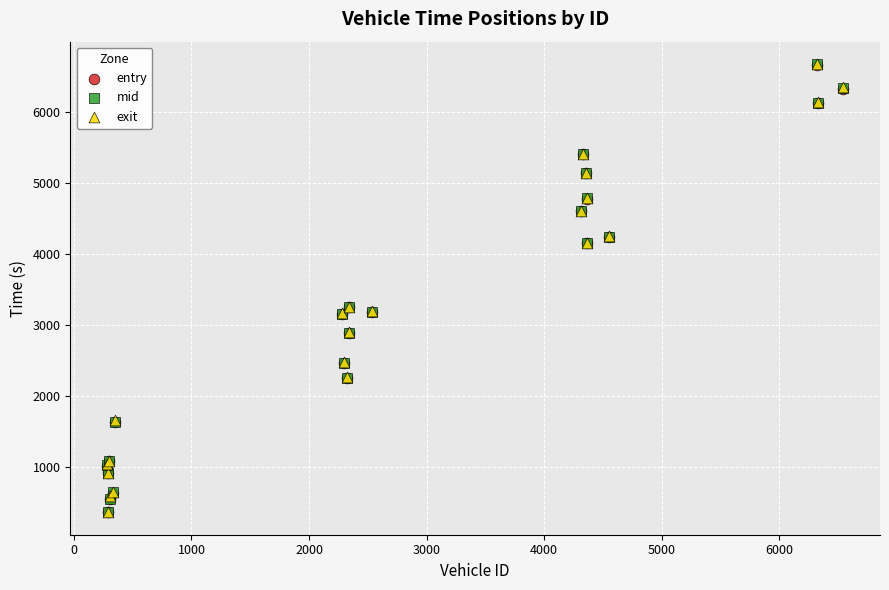

Which series has the widest spread of Y values?

entry